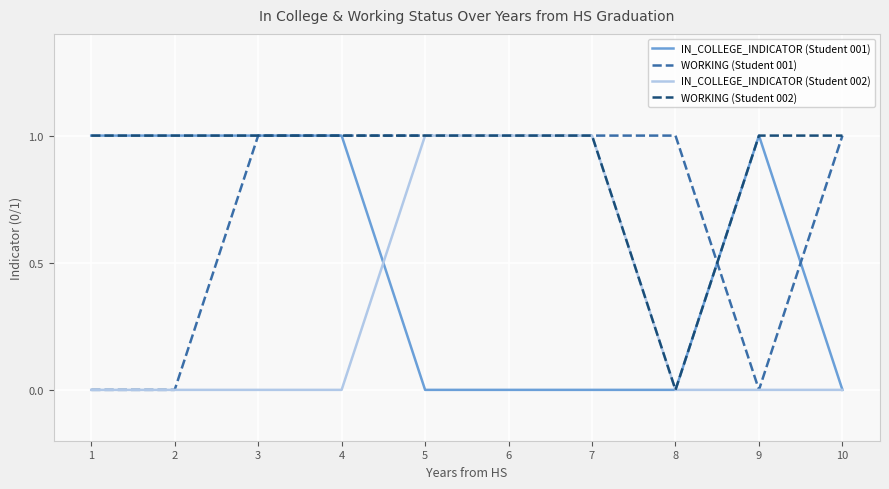

Between which two adjacent categories do IN_COLLEGE_INDICATOR (Student 002) and IN_COLLEGE_INDICATOR (Student 001) first intersect?

4 and 5